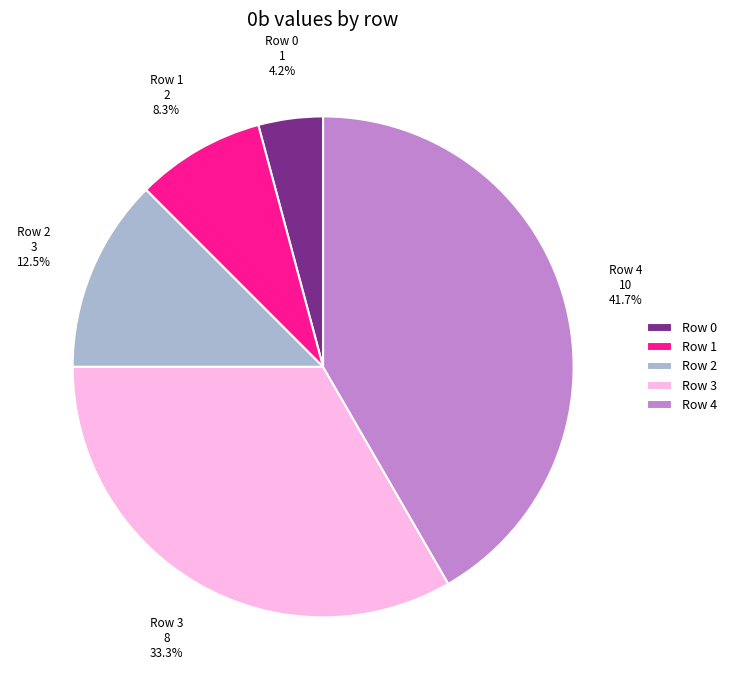

Rank the categories by value from highest to lowest.

Row 4, Row 3, Row 2, Row 1, Row 0